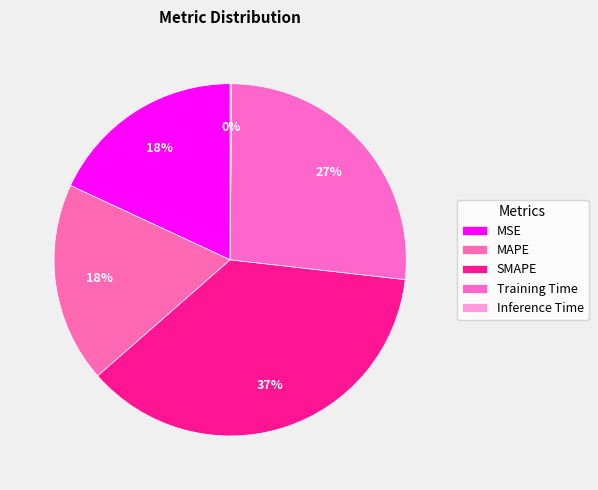

Which slice is the smallest?

Inference Time